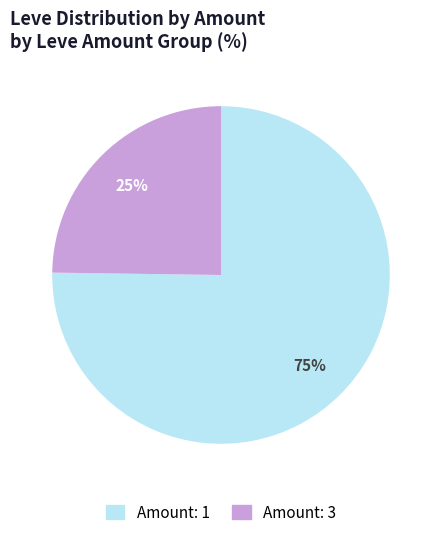

To the nearest percent, what percentage of the pie is Amount: 3?

25%